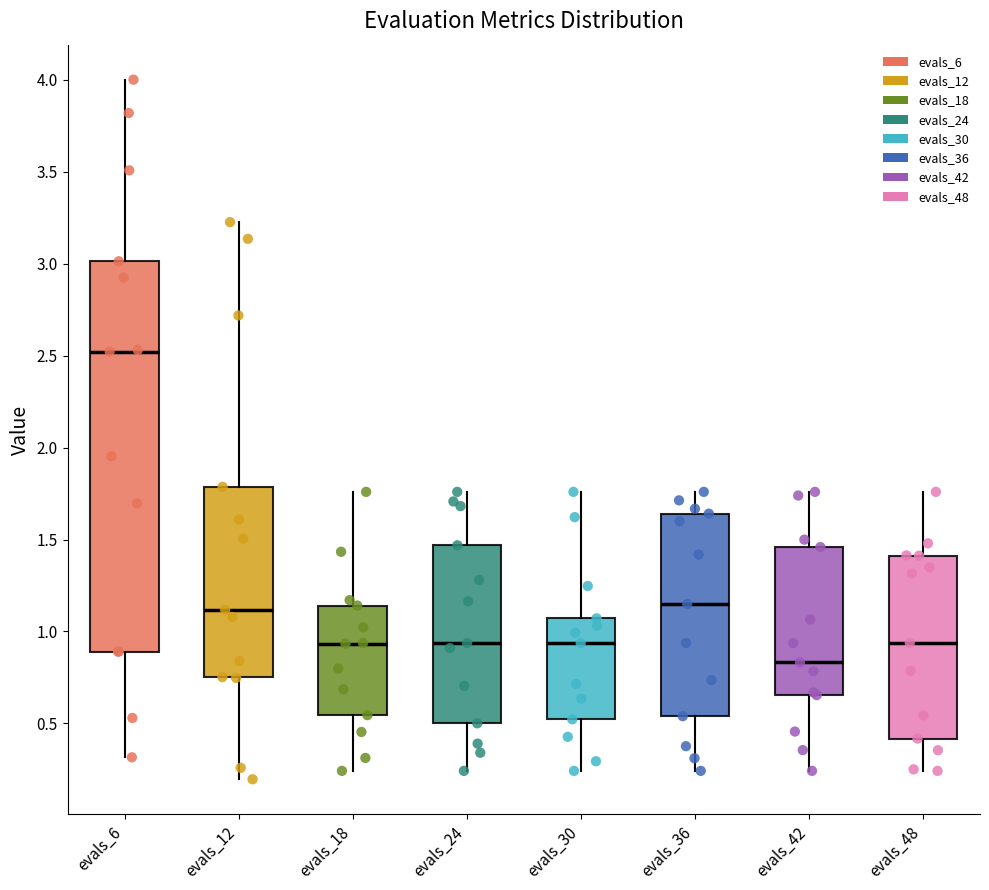

Where does the median line of the box for evals_30 sit on the y-axis? The values are not printed on the chart, so give them approximately, as read against the axis.

0.95